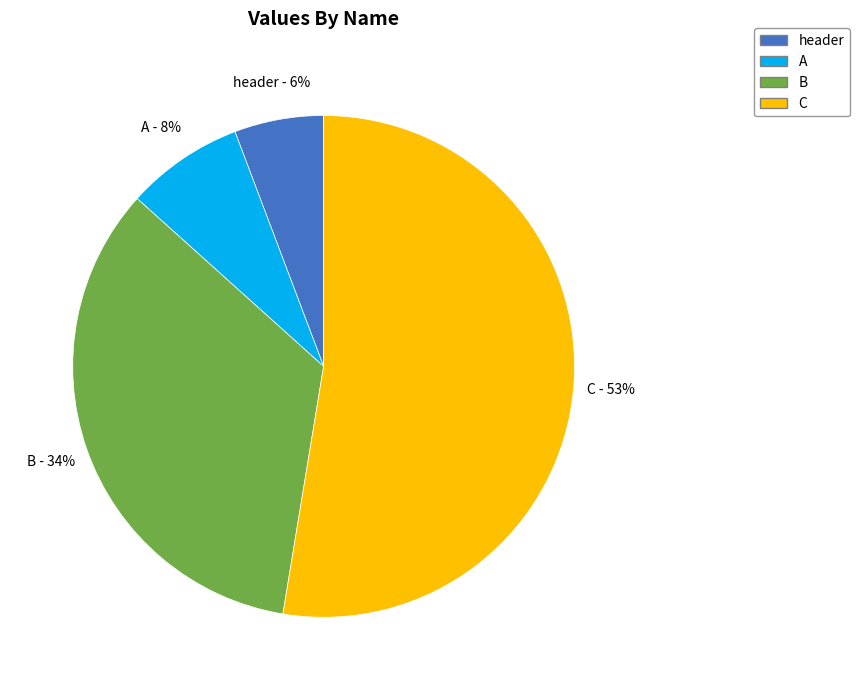

Count the number of slices in the pie.

4